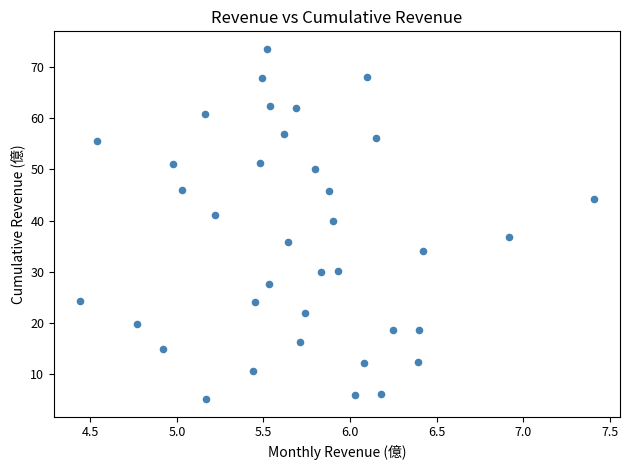

What Y value in the scatter plot is closest to 39?

39.9